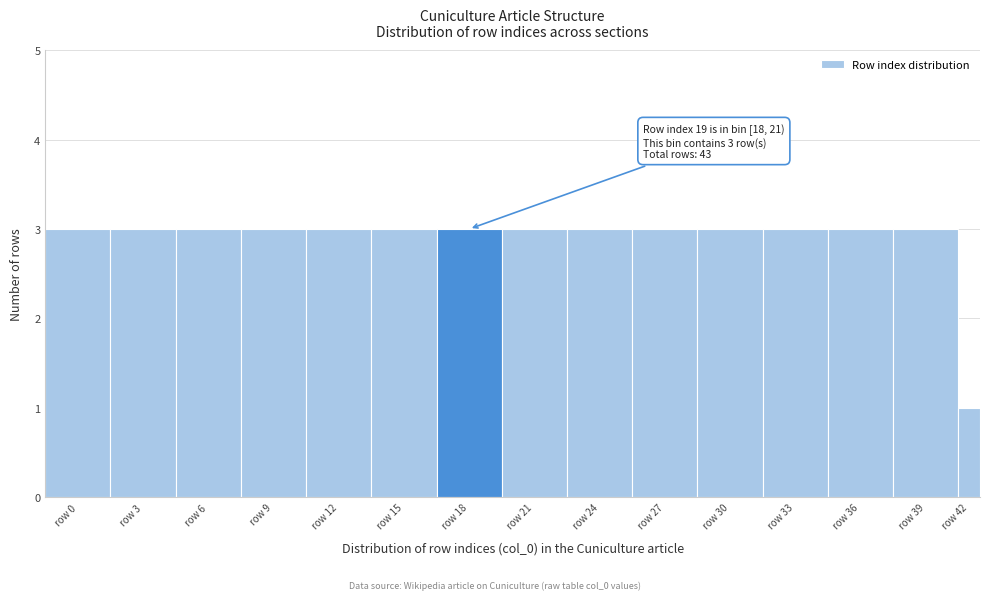

Reading right to left, what are all the values shown in this chart?

1	3	3	3	3	3	3	3	3	3	3	3	3	3	3